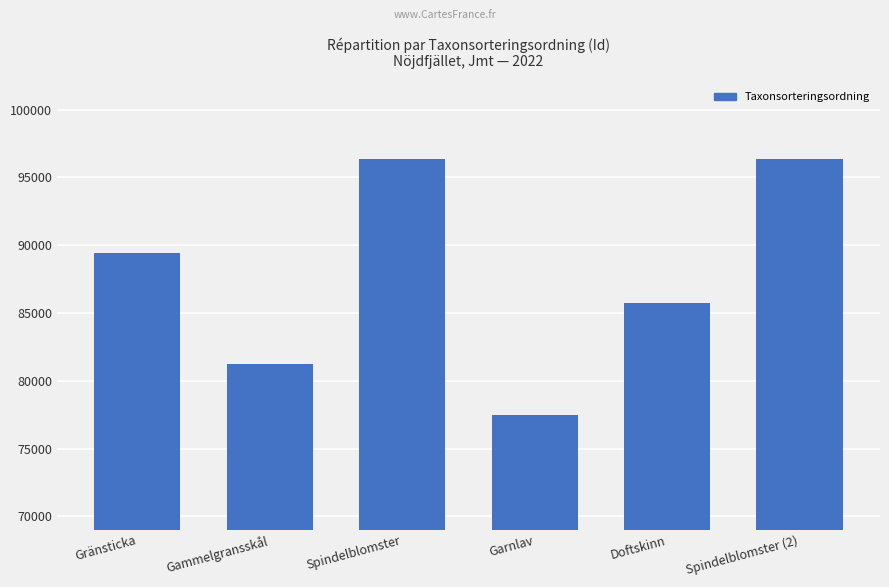

The chart shows a value of 27920 at Spindelblomster (2). True or false?

False